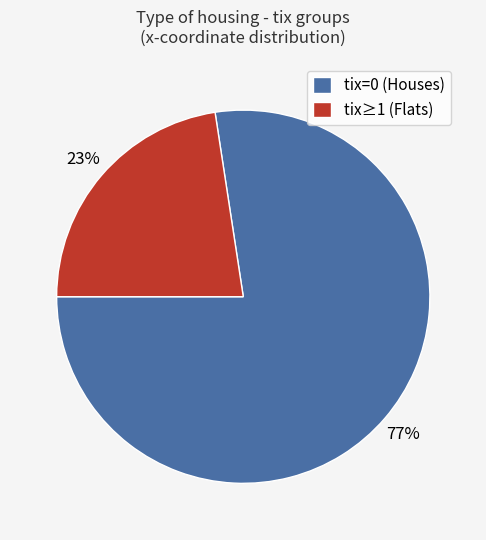

Is the sum of tix=0 (Houses) and tix≥1 (Flats) greater than half?

Yes